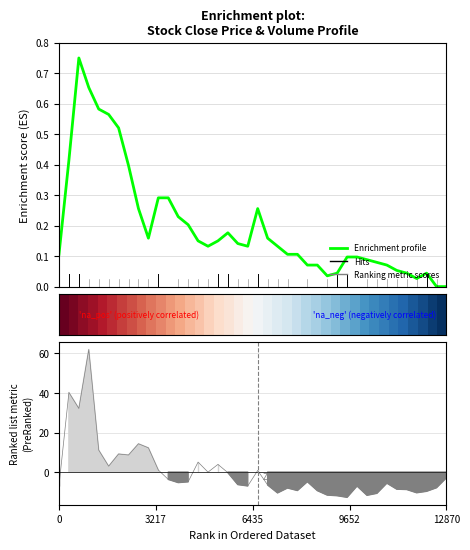

What value does the Enrichment profile series have at 5?

0.4